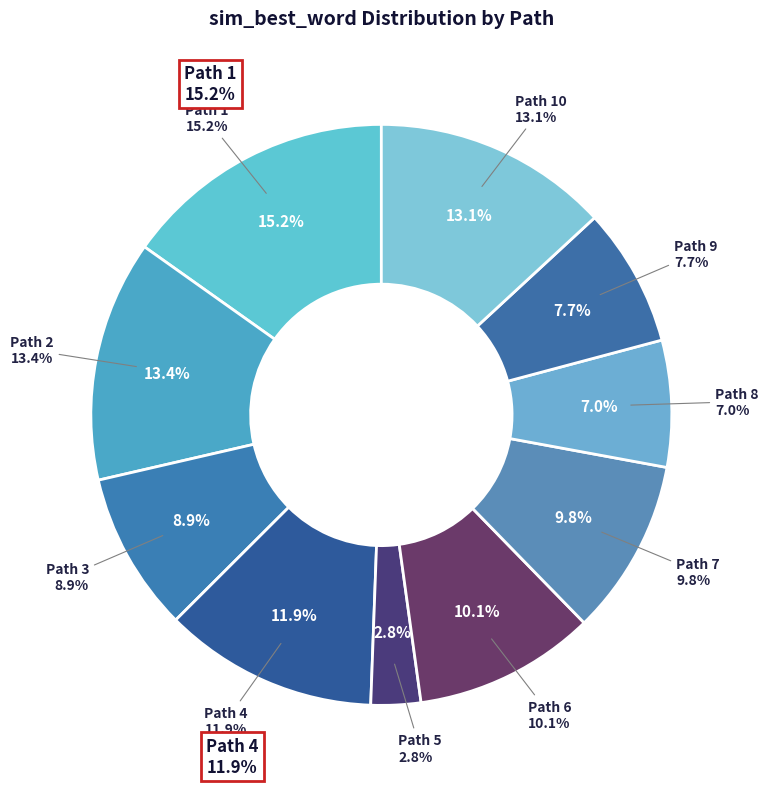

What is the largest slice in the pie chart?

1